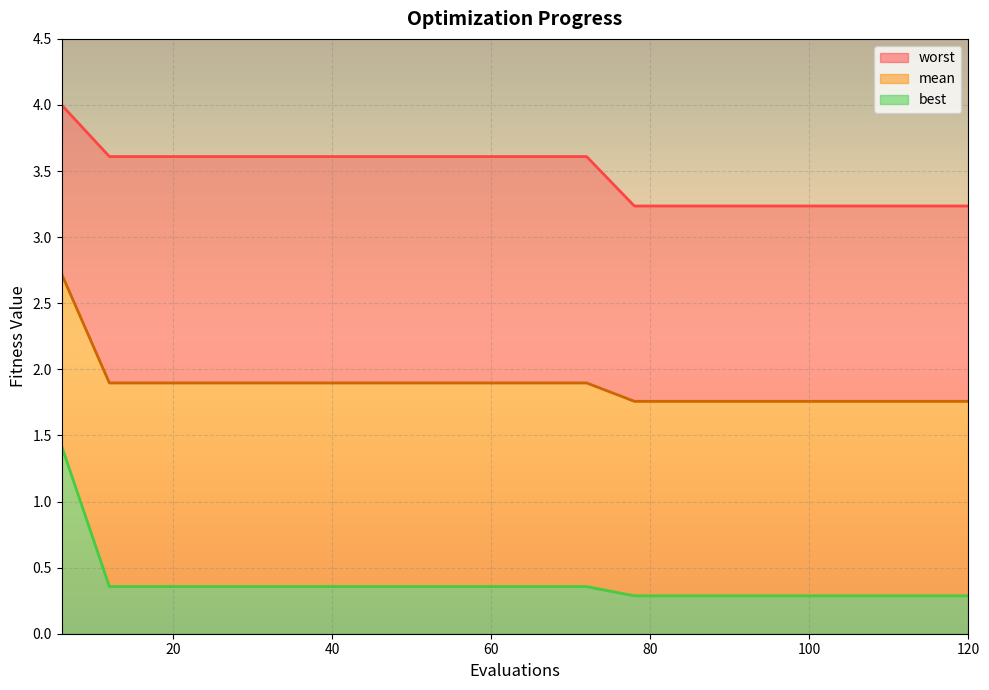

What is the total value across all series at 12?

5.9